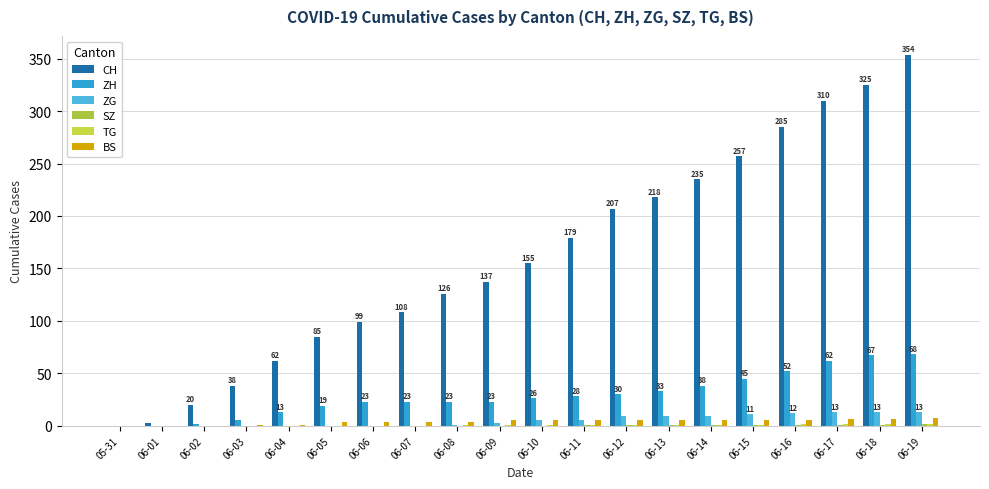

Are the bars horizontal?

No